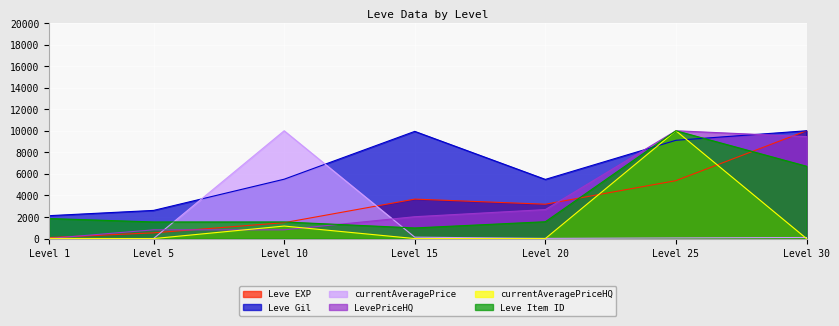

At which category is the sum across all series the highest?

Level 25